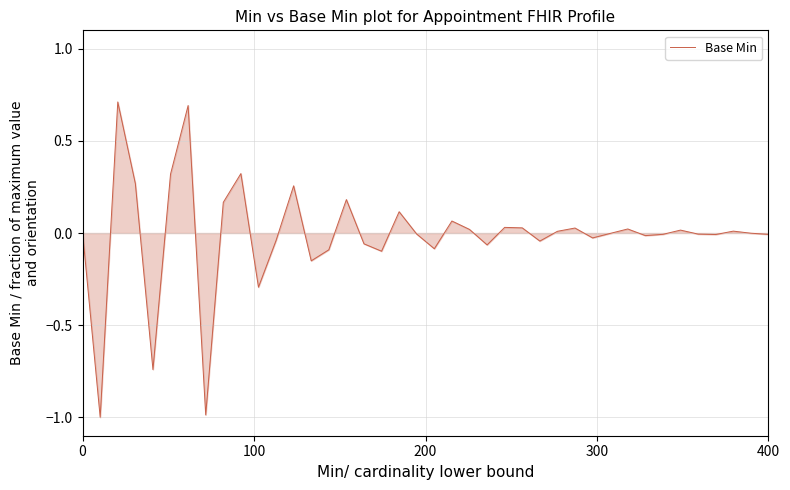

What is the smallest value displayed?

-1.0